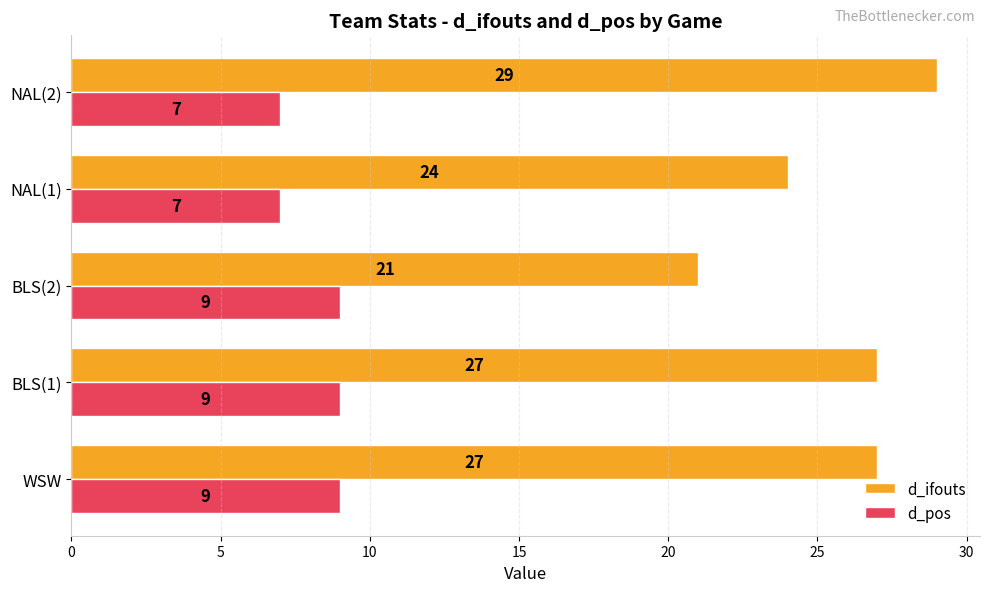

How many values in the d_ifouts series are below 27?

2